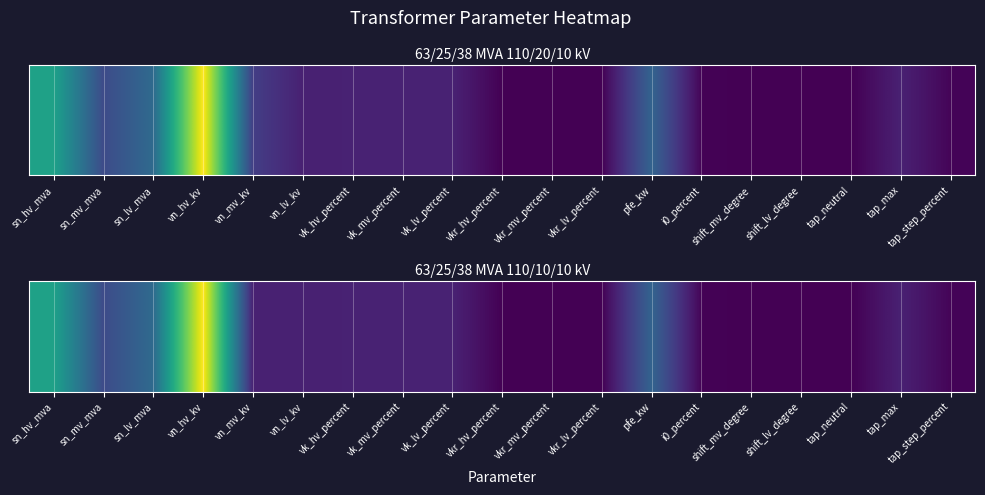

What is the greatest value displayed?

110.0